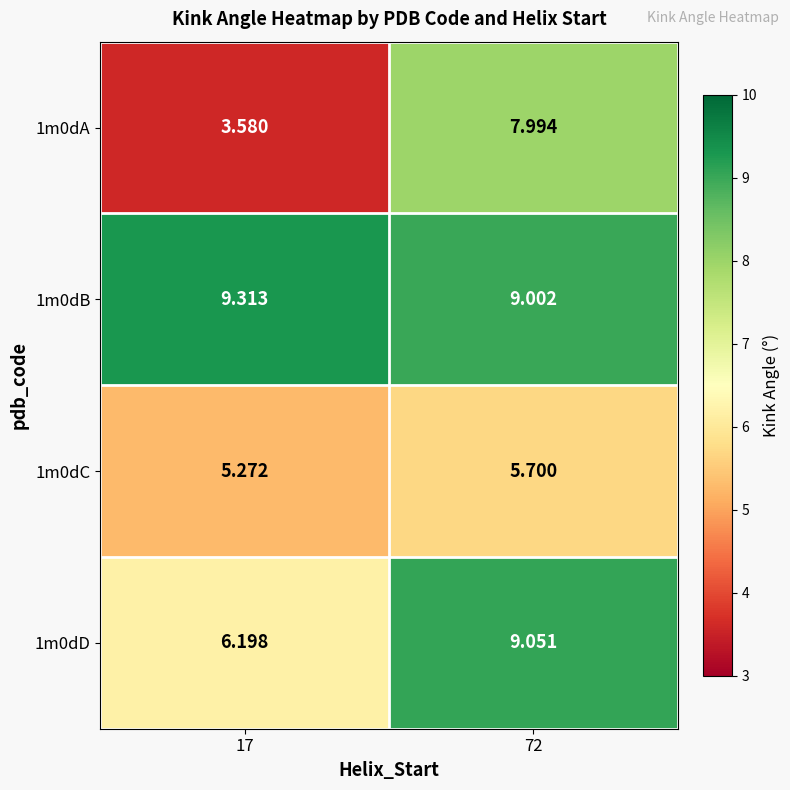

Rank the series by their maximum value, from highest to lowest.

1m0dB, 1m0dD, 1m0dA, 1m0dC